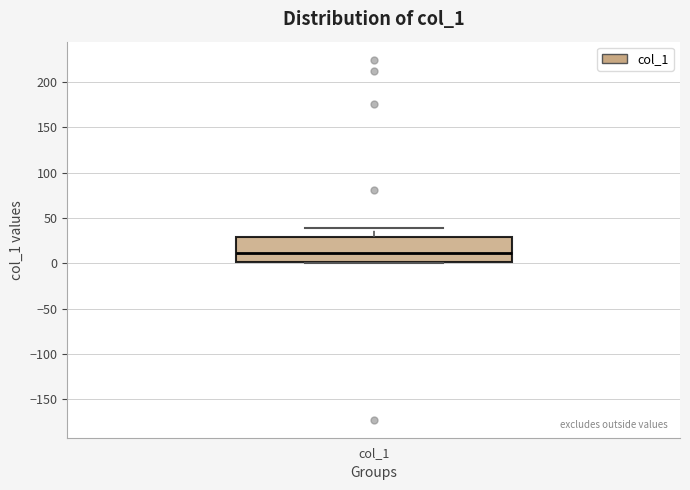

Read this box plot against the y-axis: the position of the median line, the range covered by the box, and the ends of both whiskers. The values are not printed on the chart, so give them approximately, as read against the axis.

median 10, box 0 to 30, whiskers 0 (just below the box's lower edge) to 40